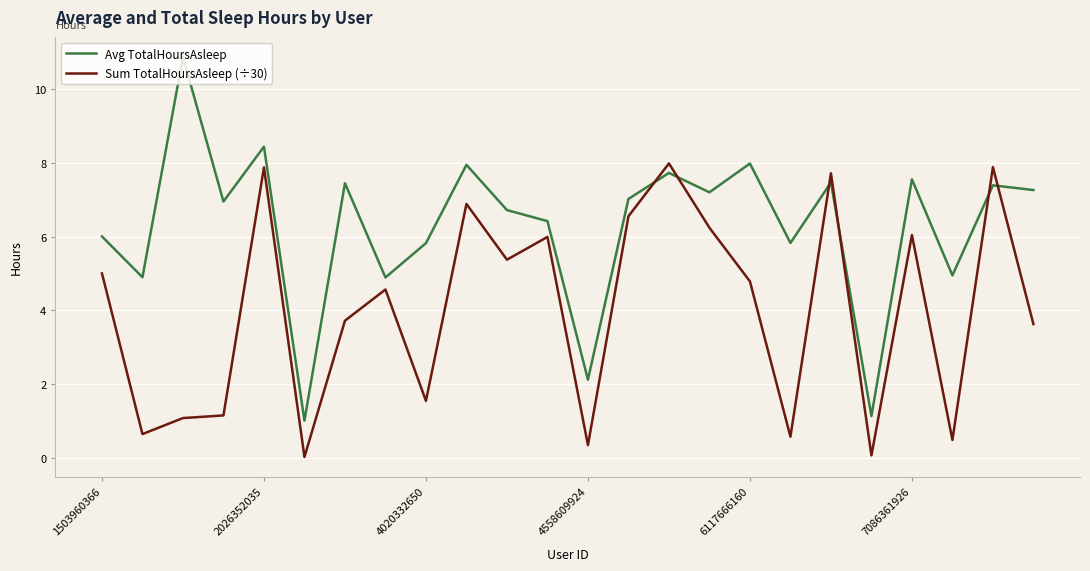

Which series has the largest range (max minus min)?

Avg TotalHoursAsleep